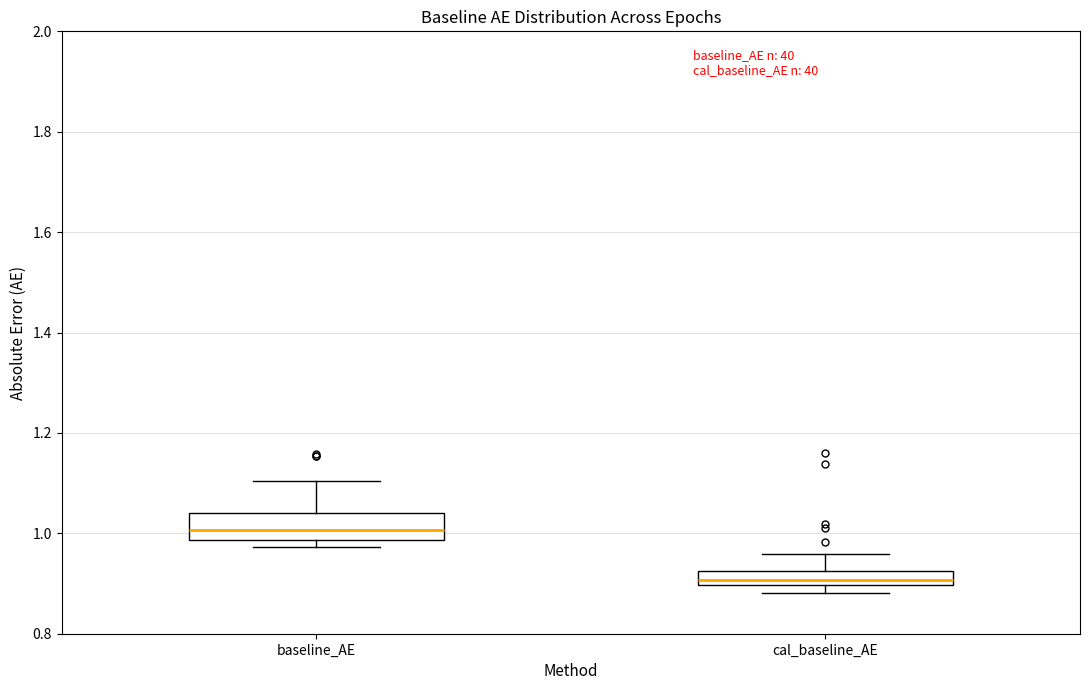

Where is the lower edge of the box for baseline_AE on the y-axis? The values are not printed on the chart, so give them approximately, as read against the axis.

0.98